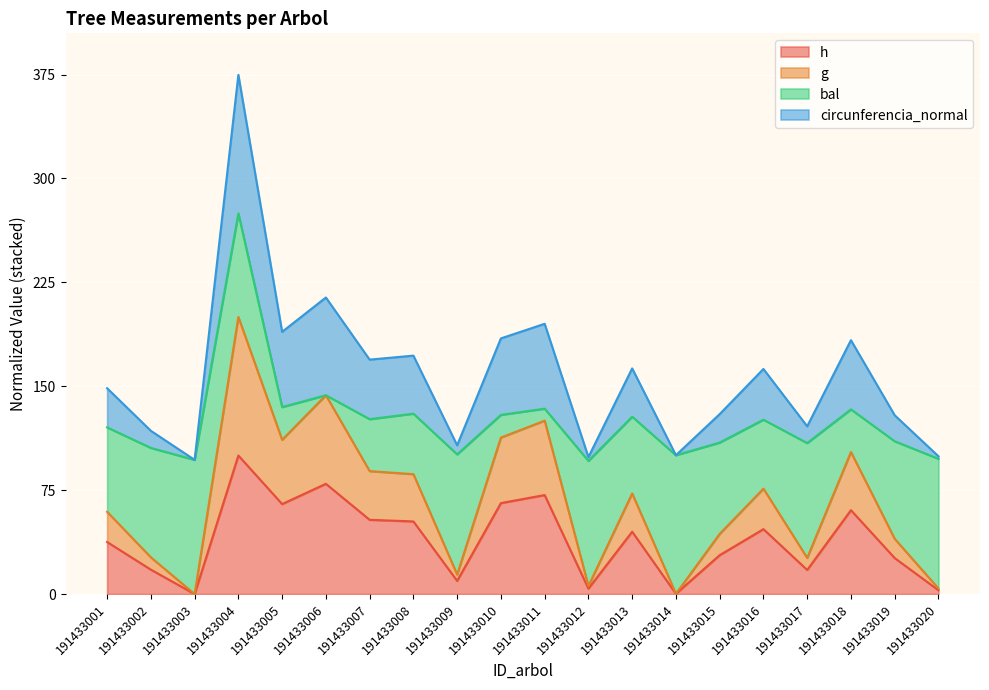

At which category does g reach its first local valley?

191433003